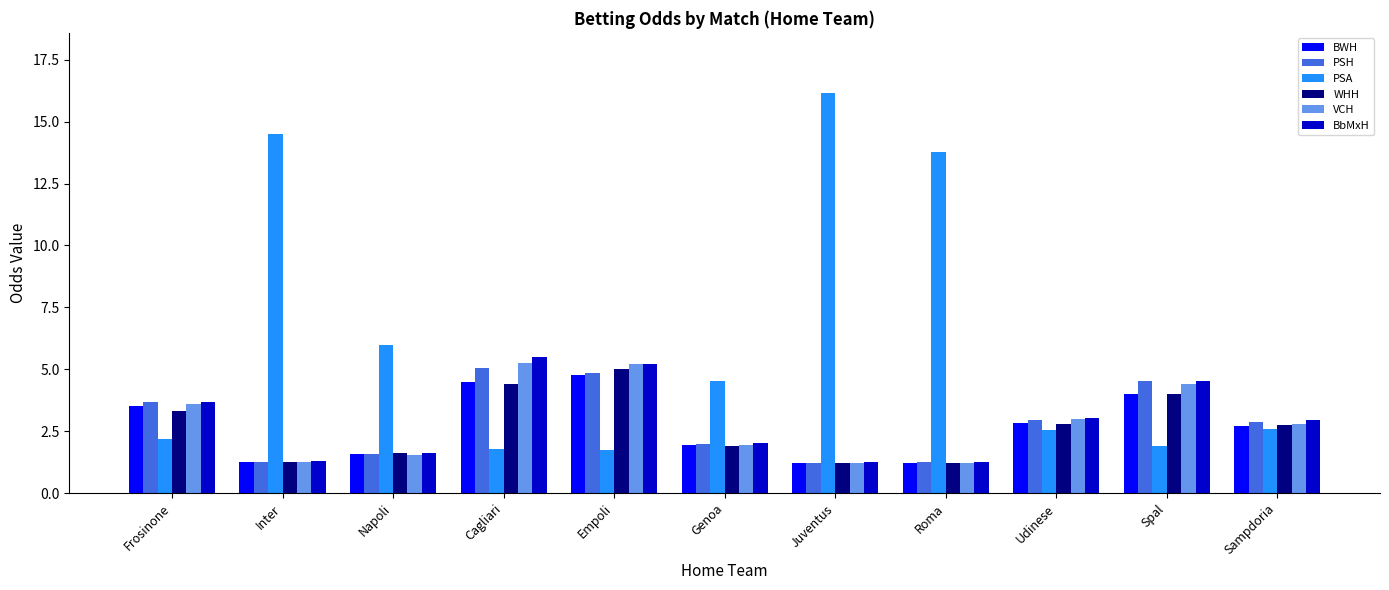

What are all the series names shown in the legend?

BWH, PSH, PSA, WHH, VCH, BbMxH